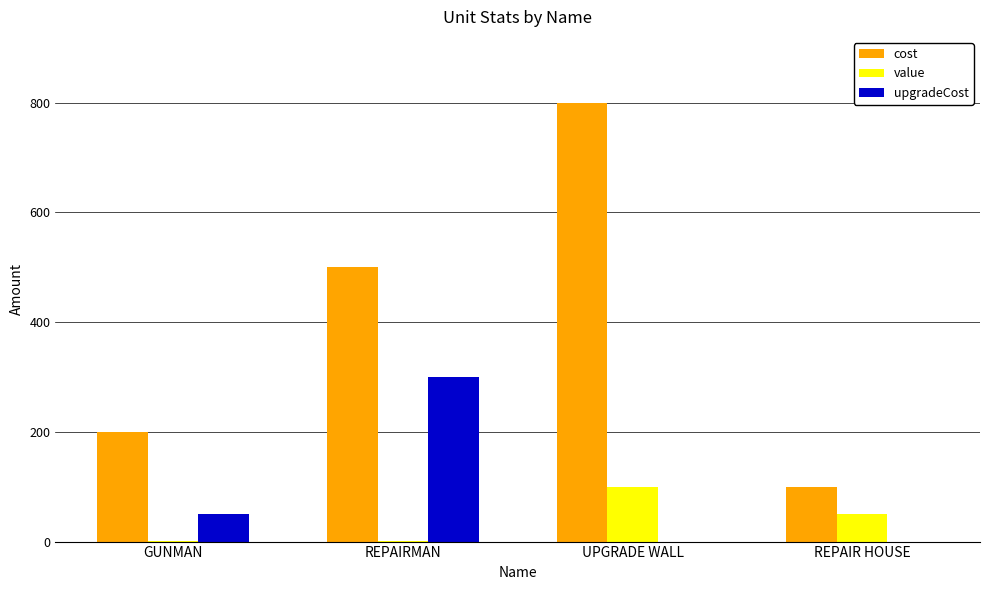

What is the total value across all series at UPGRADE WALL?

900